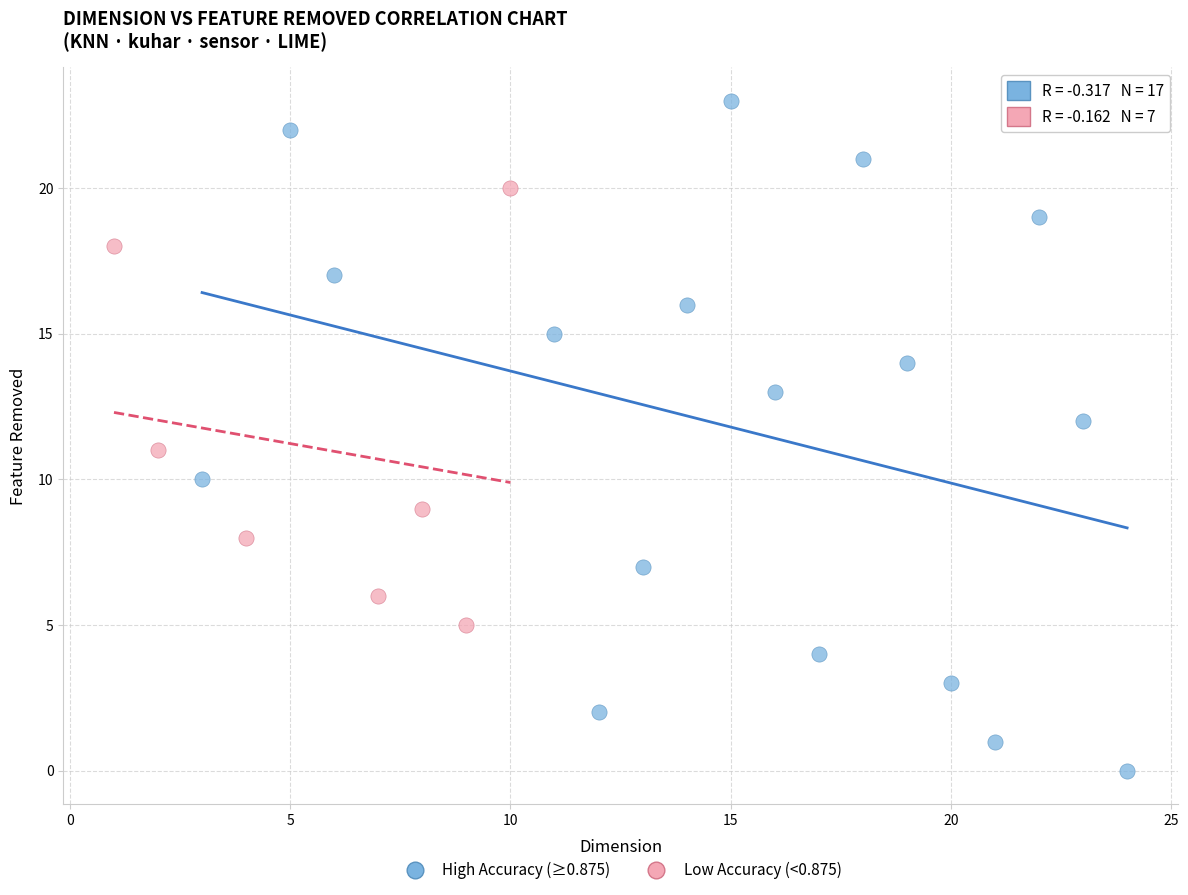

Which series has the widest spread of Y values?

High Accuracy (≥0.875)